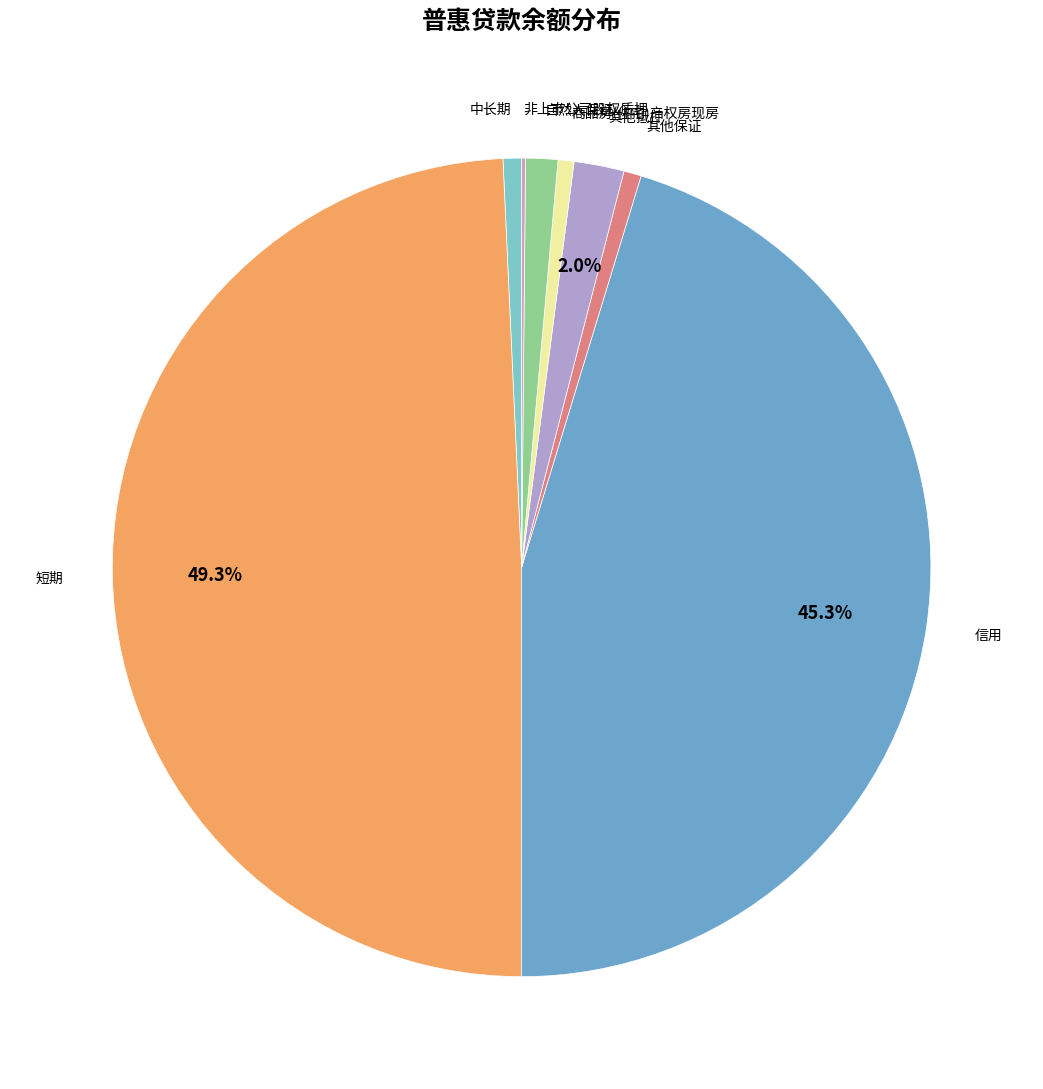

Count the number of slices in the pie.

8